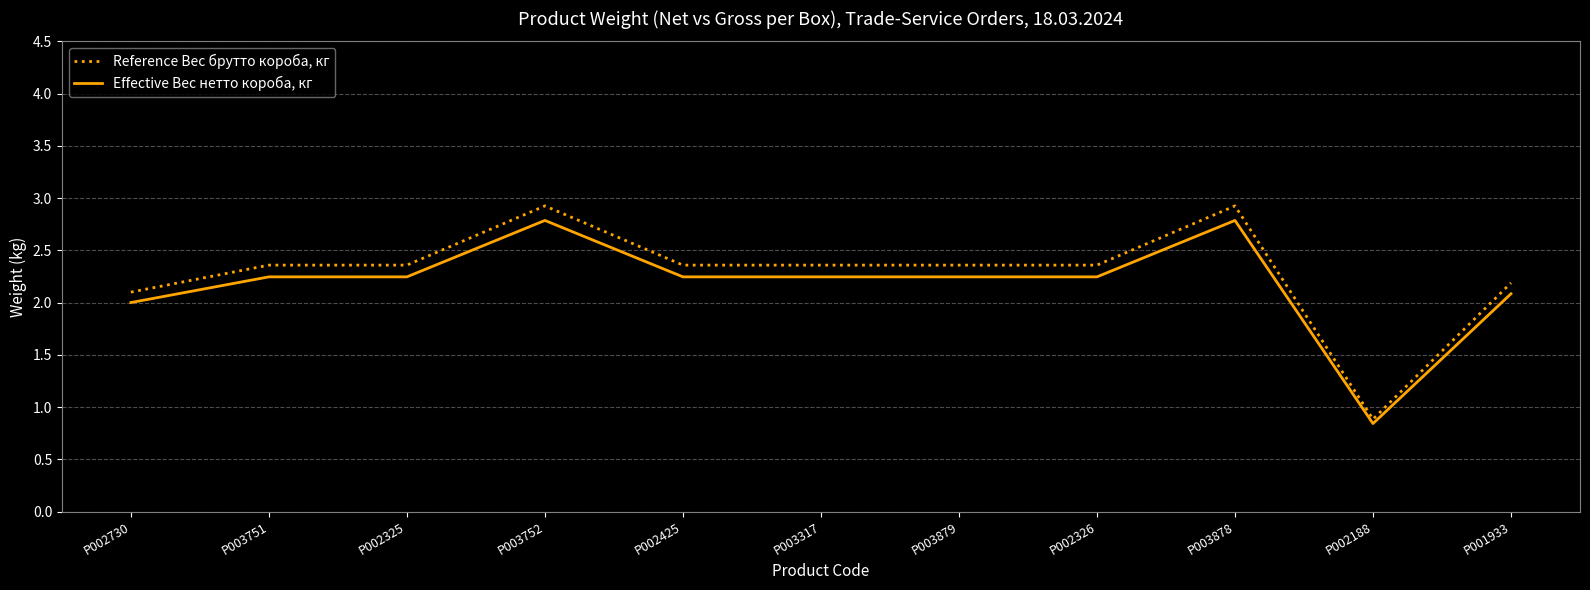

What is the total value across all series at P002325?

4.6